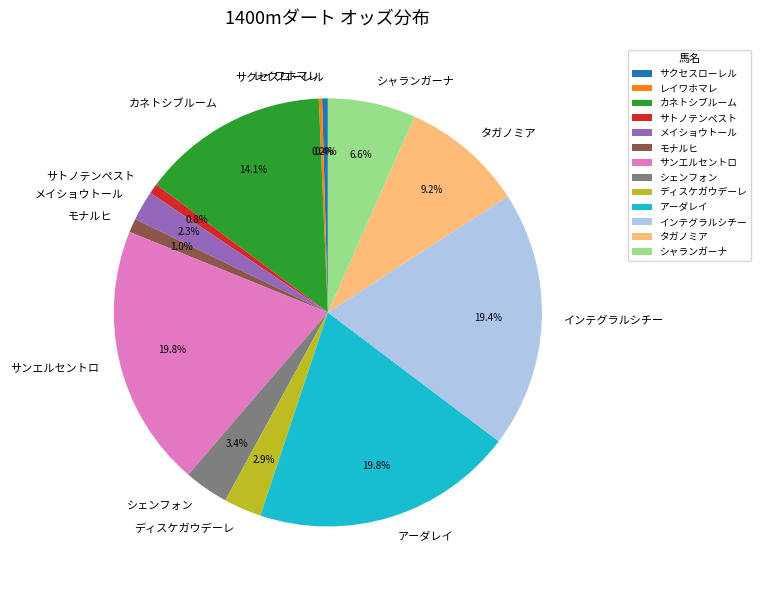

What percentage is the シャランガーナ slice, to the nearest percent?

7%